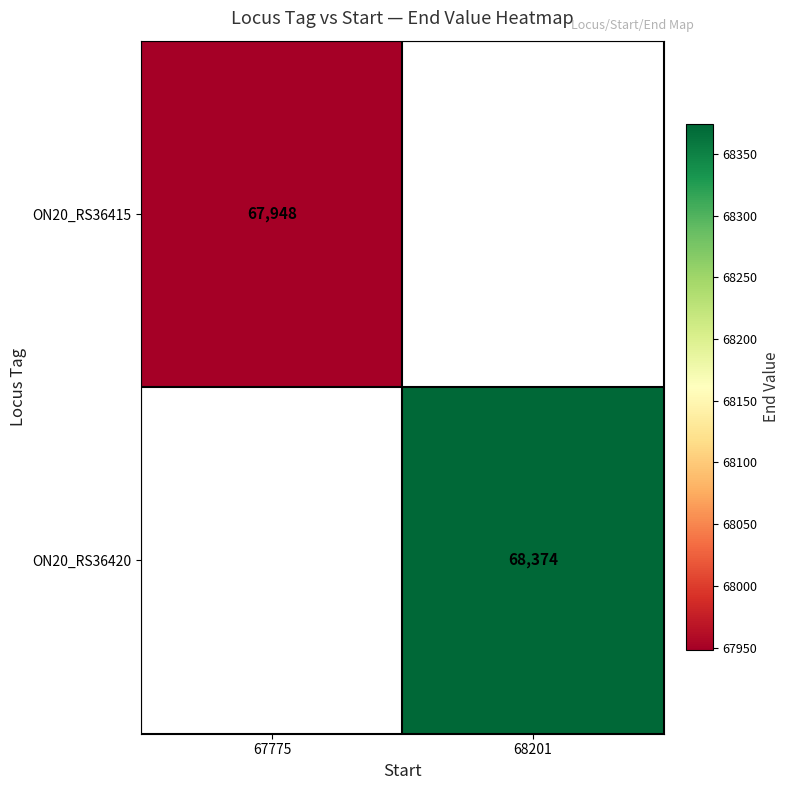

How many distinct data groups are displayed?

2